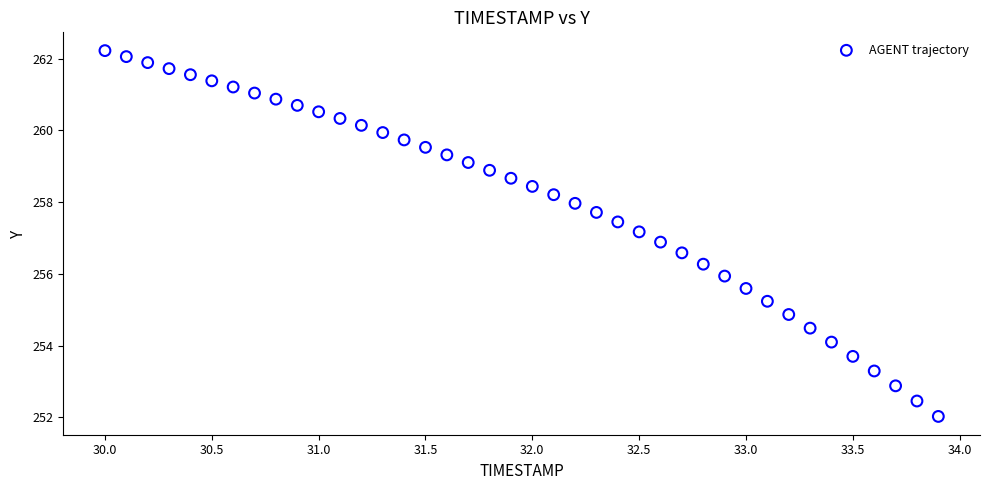

What is the range of Y values (max minus min)?

10.2